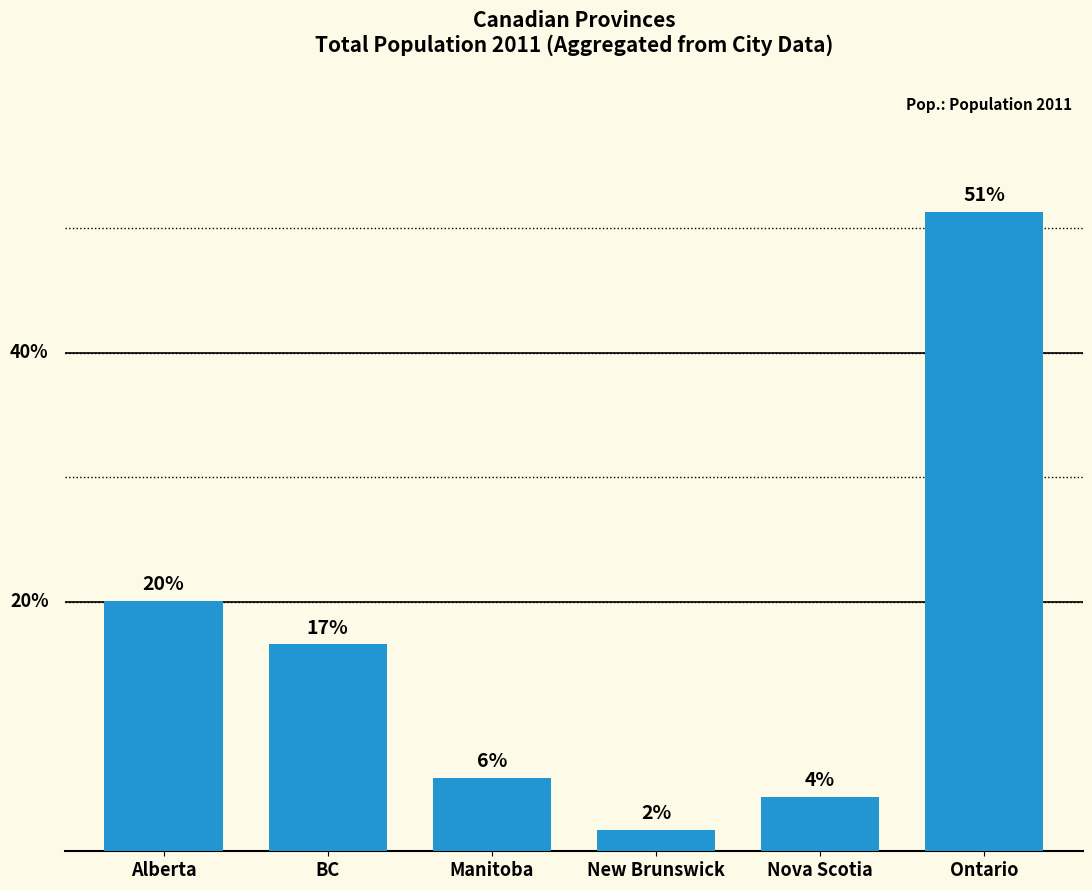

Does the chart contain any negative values?

No